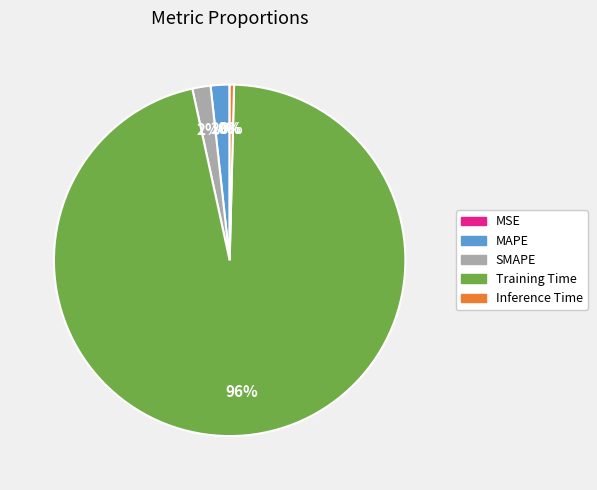

Between Inference Time and Training Time, which is larger?

Training Time